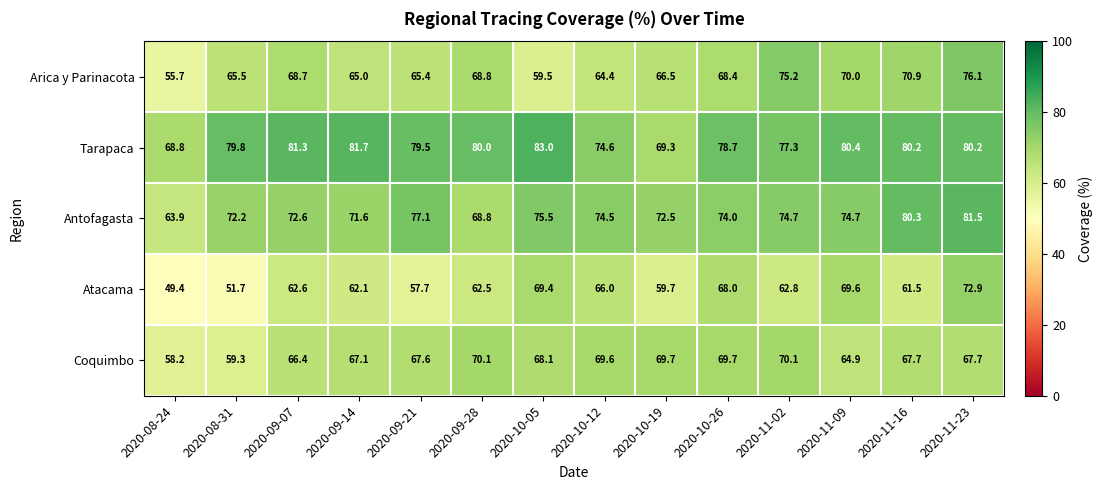

How many series are shown in this chart?

5